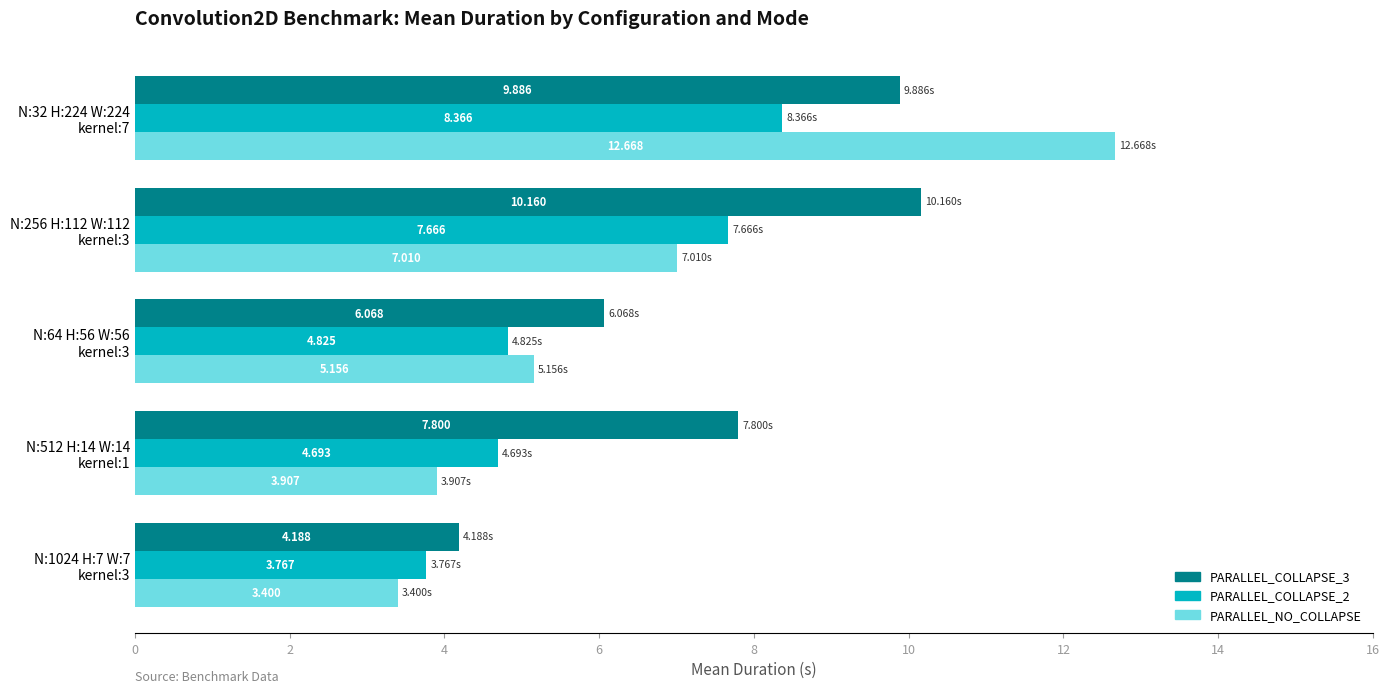

Which series has the largest range (max minus min)?

PARALLEL_NO_COLLAPSE